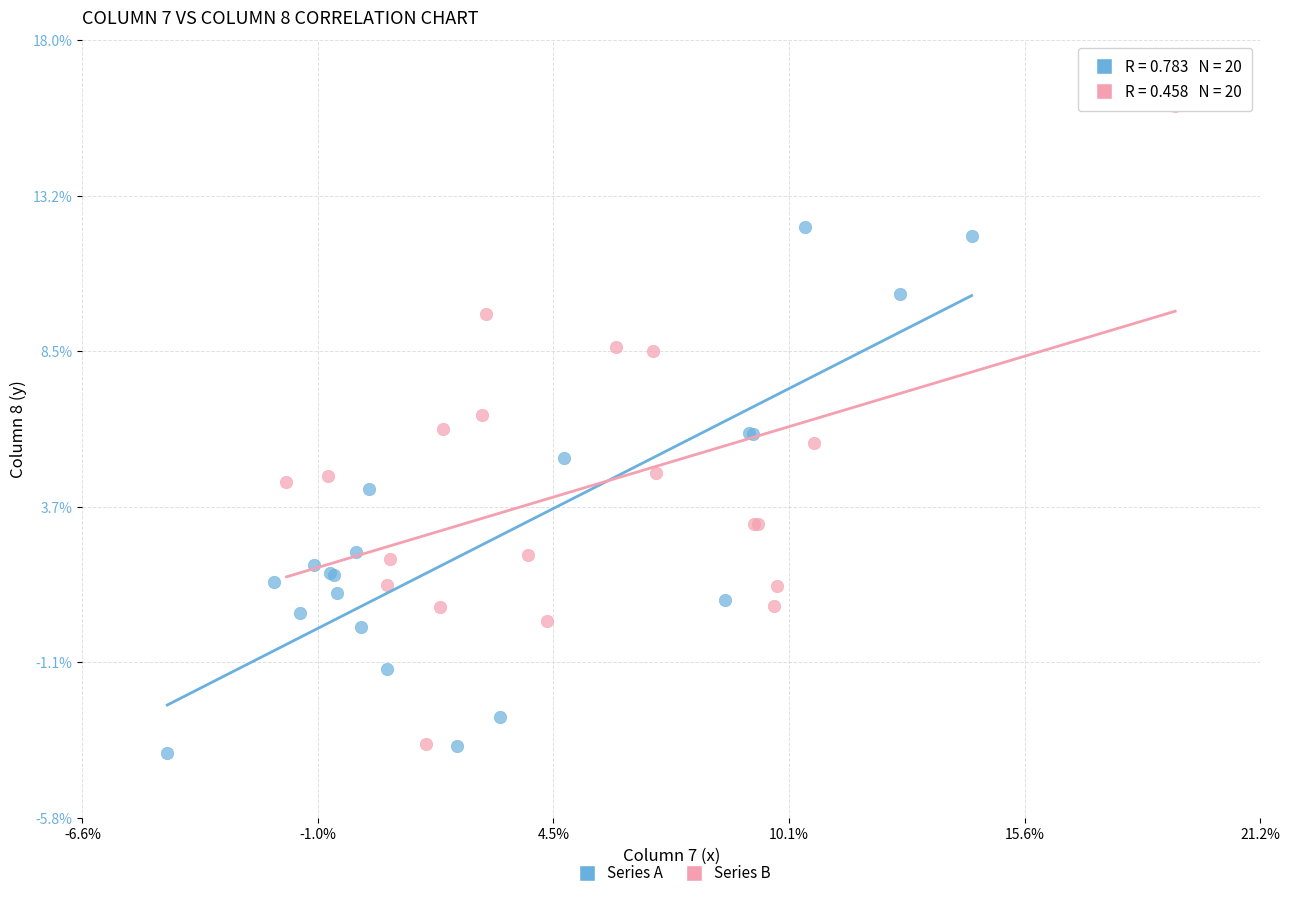

Which series has the widest spread of Y values?

Series B